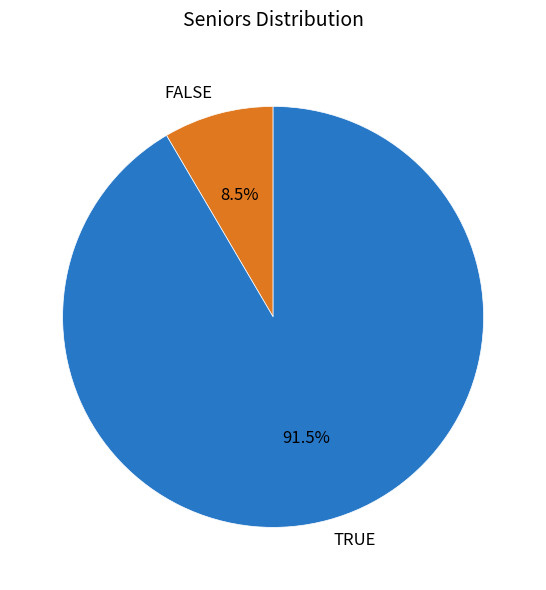

Count the number of slices in the pie.

2